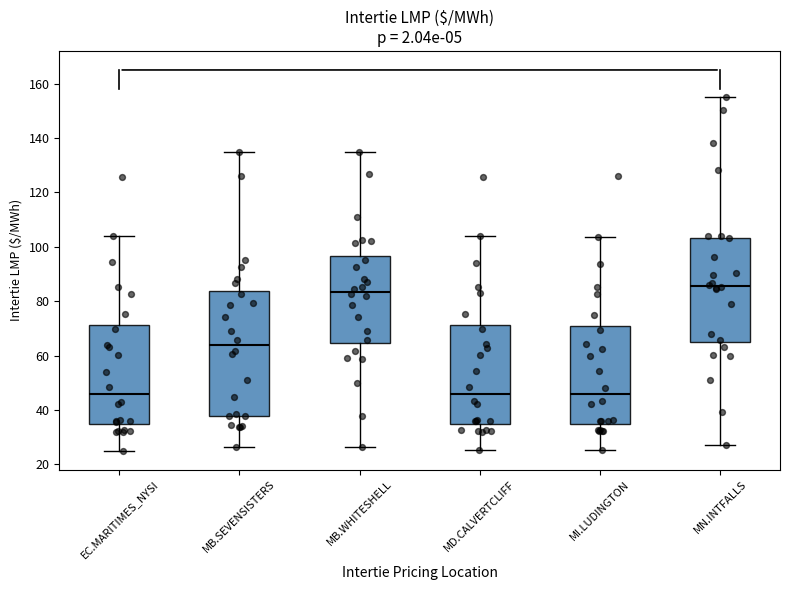

Where does the lower whisker of the box for MN.INTFALLS end on the y-axis? The values are not printed on the chart, so give them approximately, as read against the axis.

26